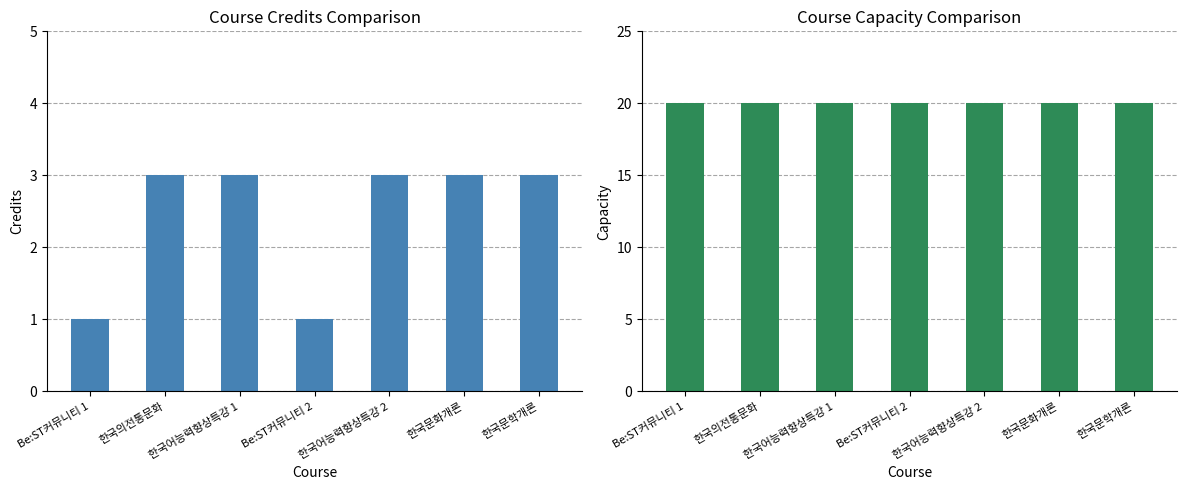

The value of Credits at 한국의전통문화 is 1. True or false?

False